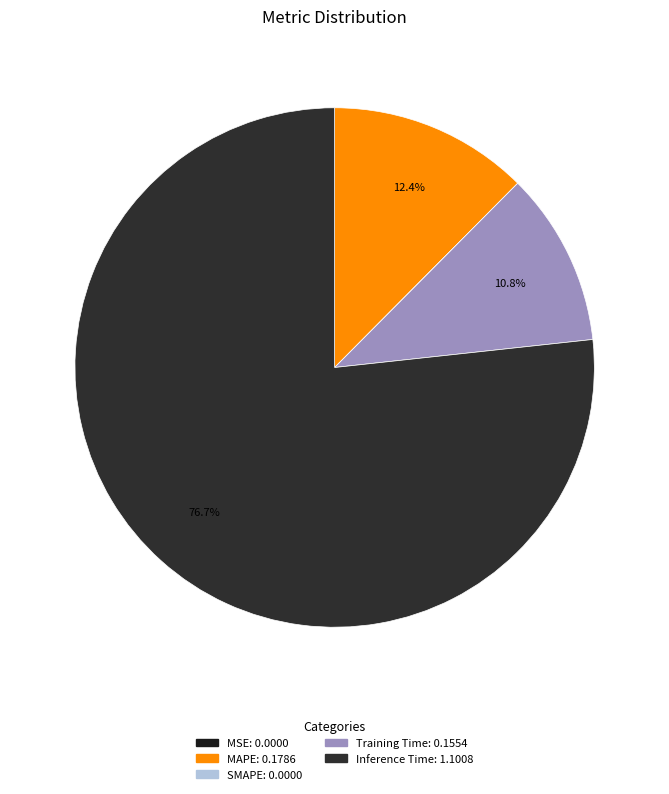

How many segments does this pie chart have?

5